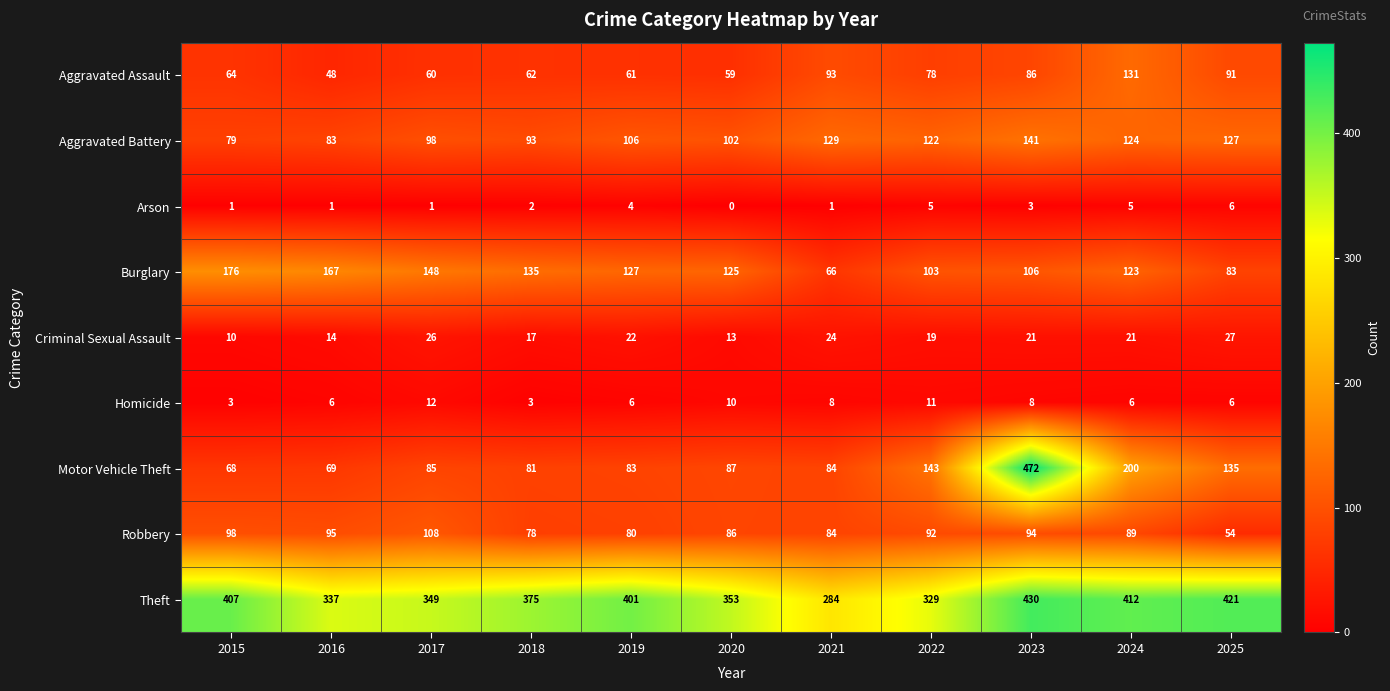

Between 2017 and 2025, which series saw the biggest shift?

Theft